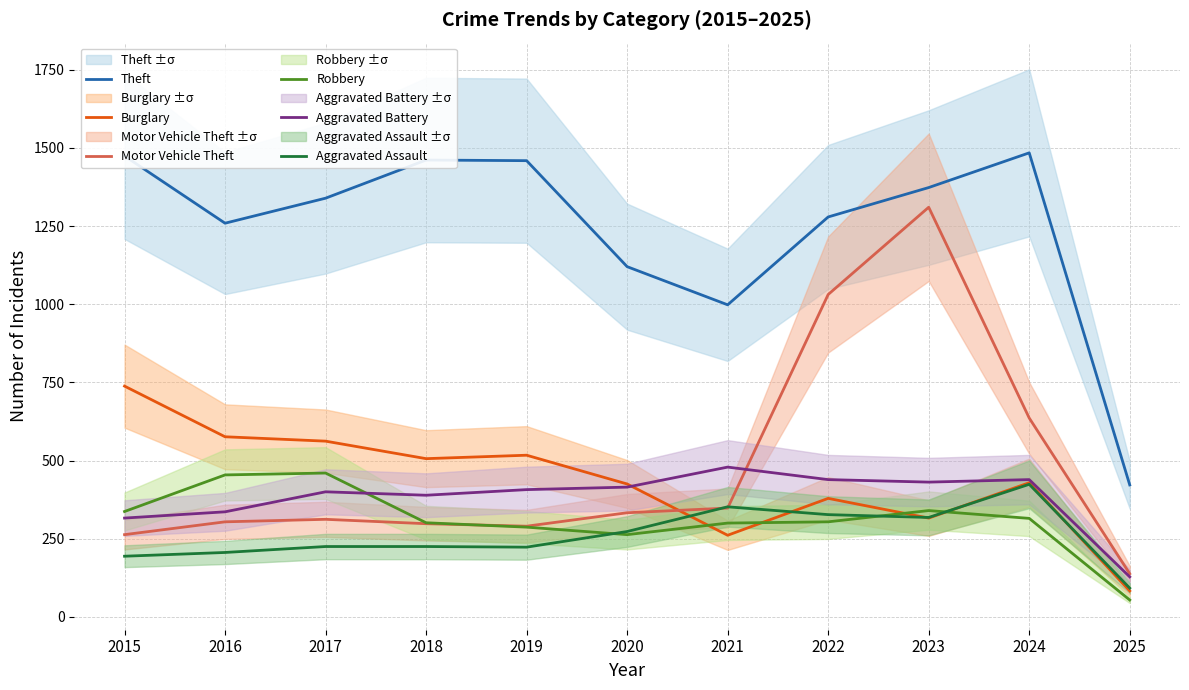

What is the value of the Robbery point at the 8th from the left?

304